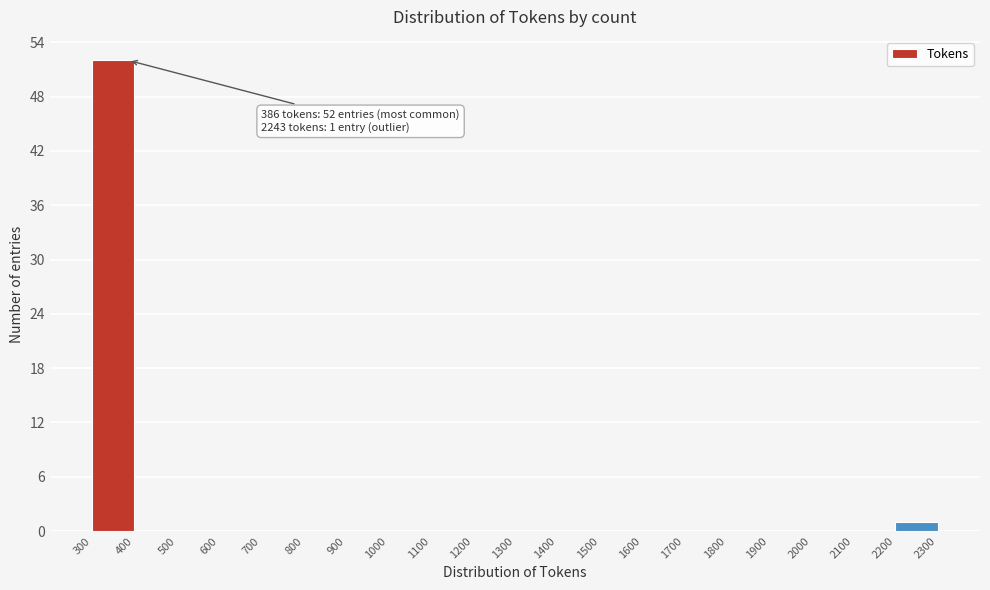

Over which range of the x-axis is the bar tallest?

300 to 400